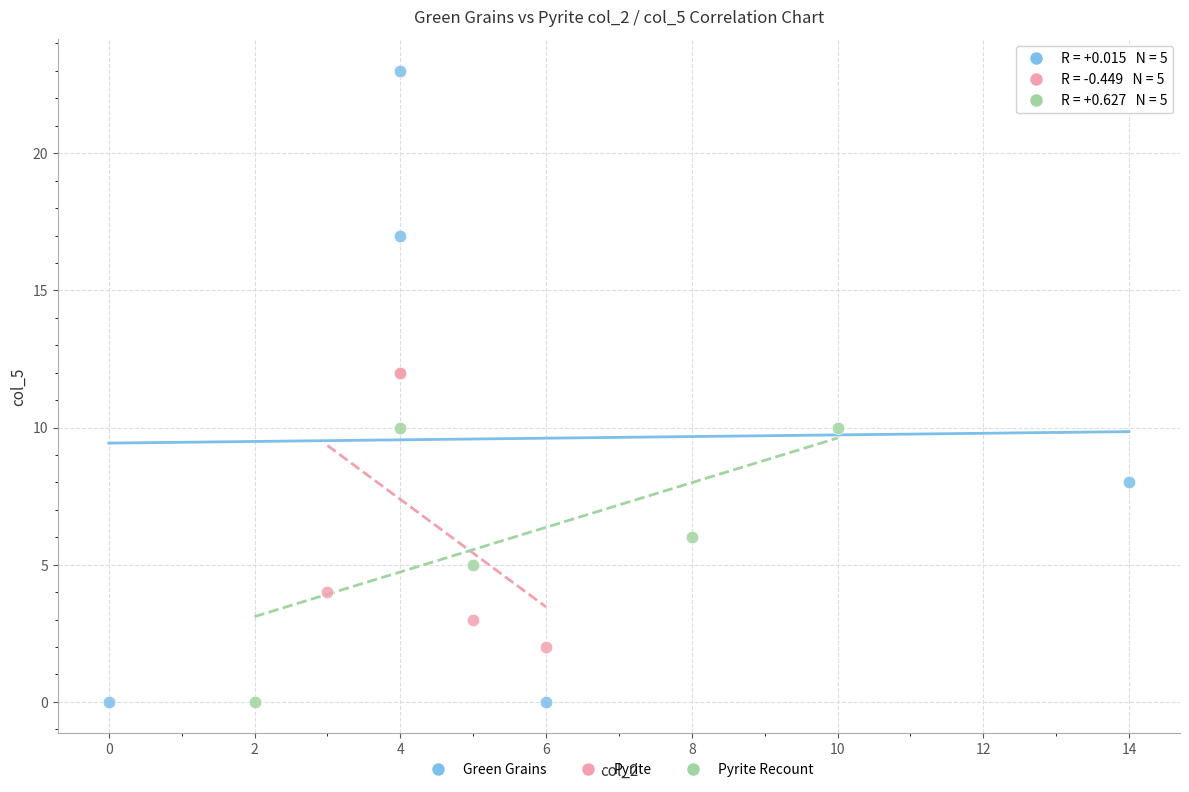

Which series has the widest spread of Y values?

Green Grains